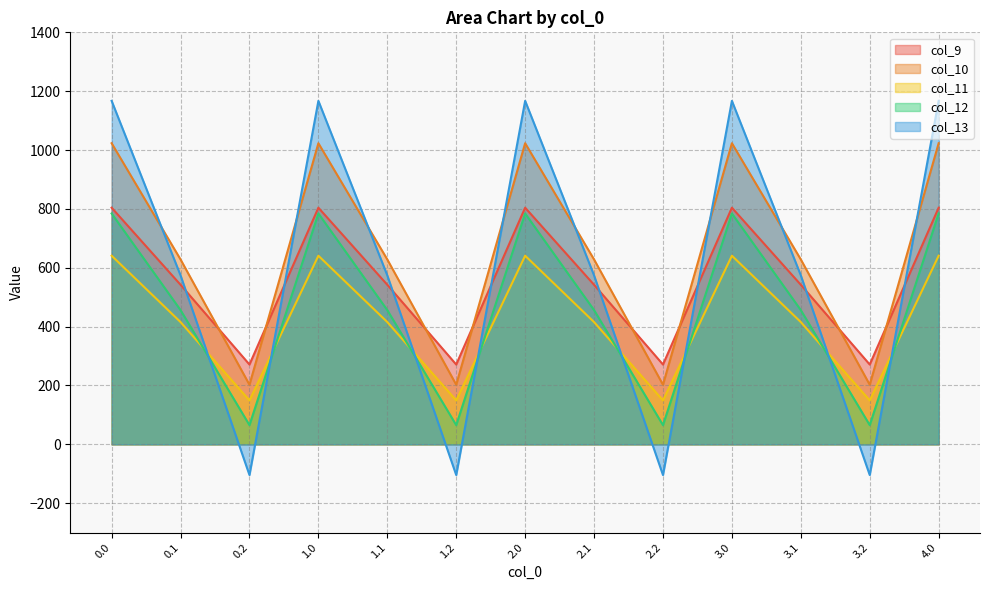

How many lines are shown in the chart?

5